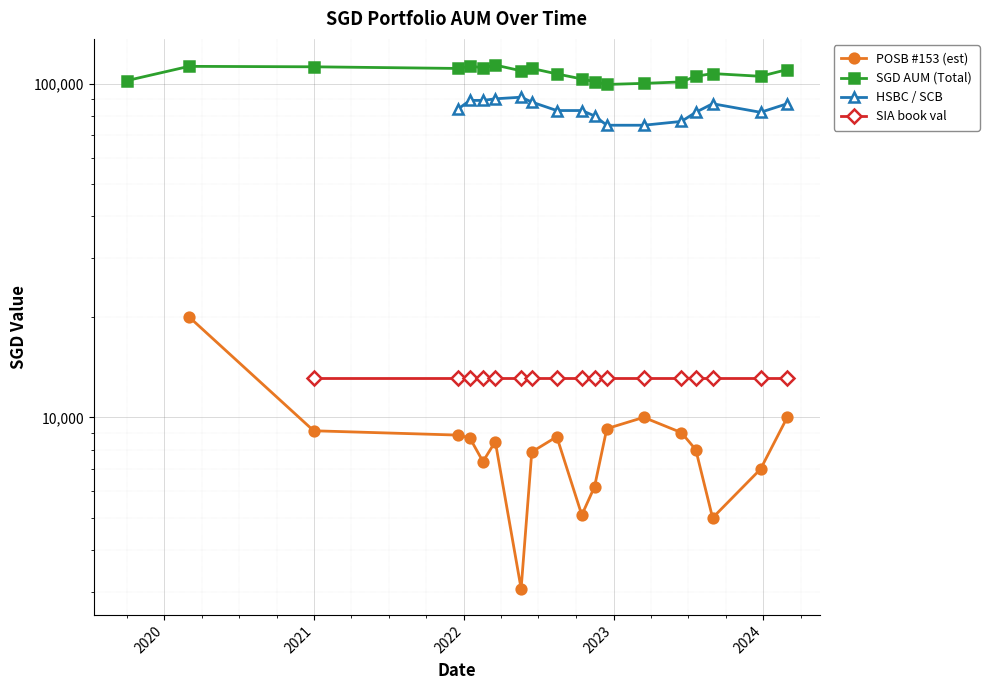

What is the minimum value shown in the chart?

3067.0